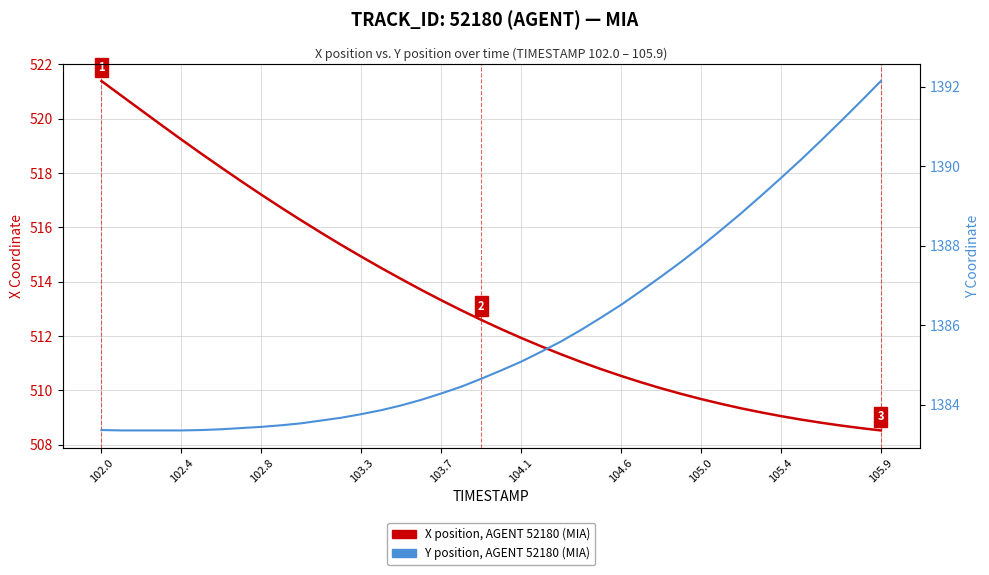

What is the sum of all X position (AGENT 52180) values?

20533.7